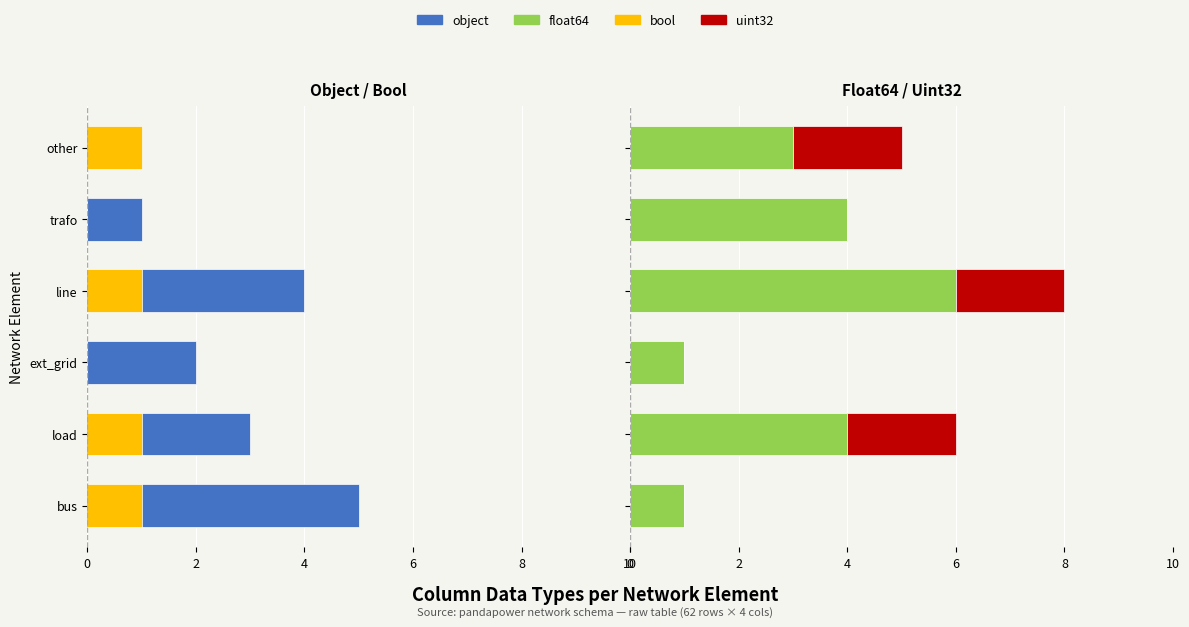

True or false: uint32 has a value of 2 at other.

True